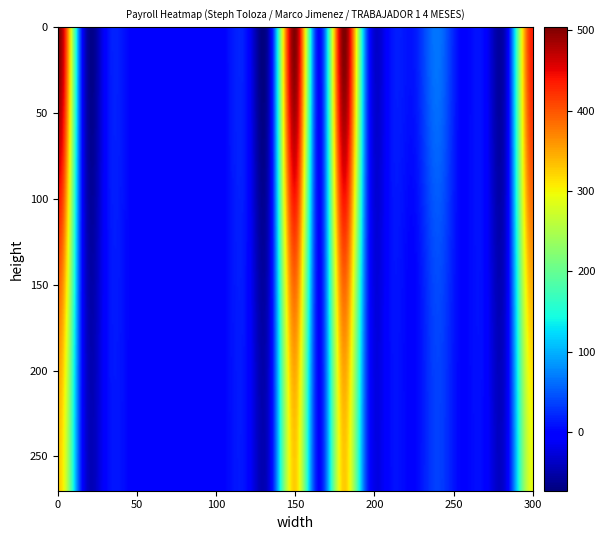

Which series has the largest range (max minus min)?

Steph Toloza